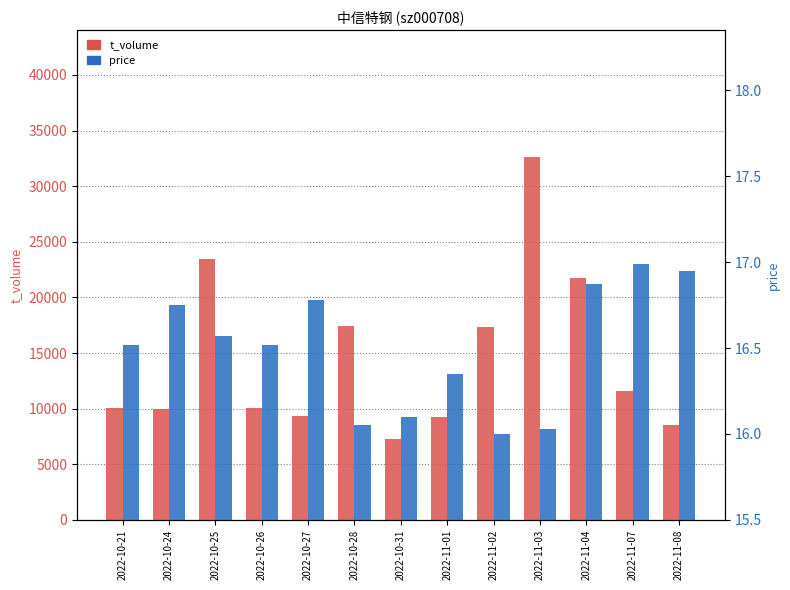

Which series has the largest range (max minus min)?

t_volume